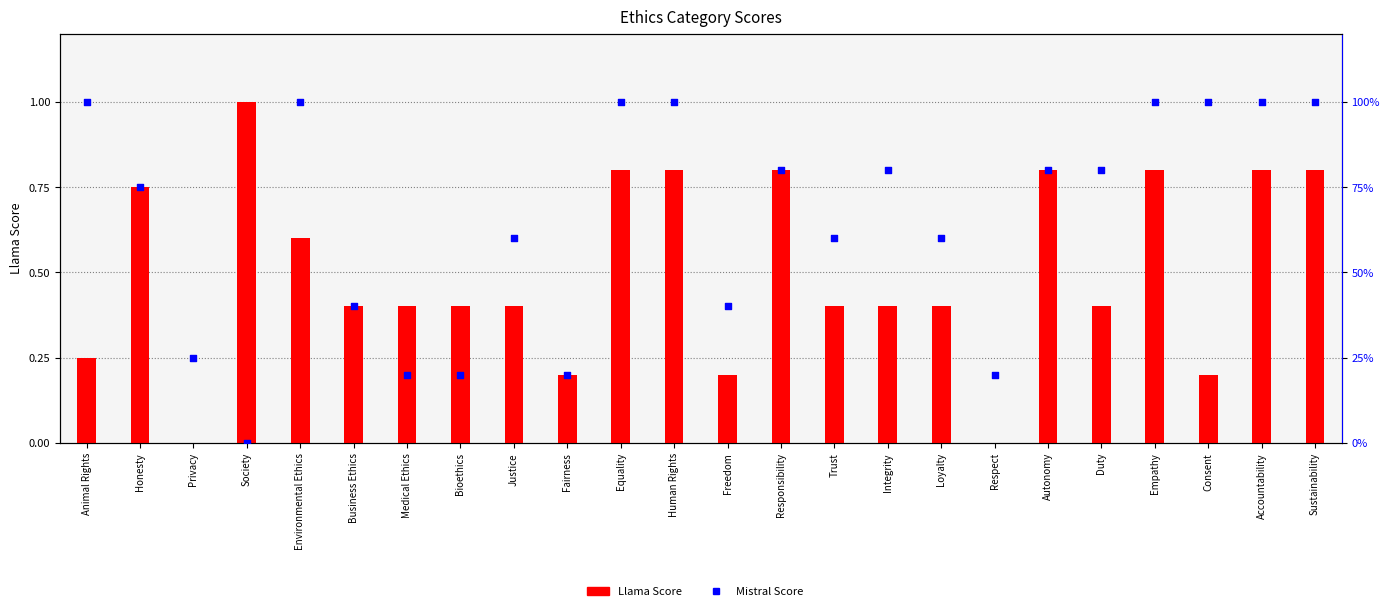

What are all the series names shown in the legend?

Llama Score, Mistral Score